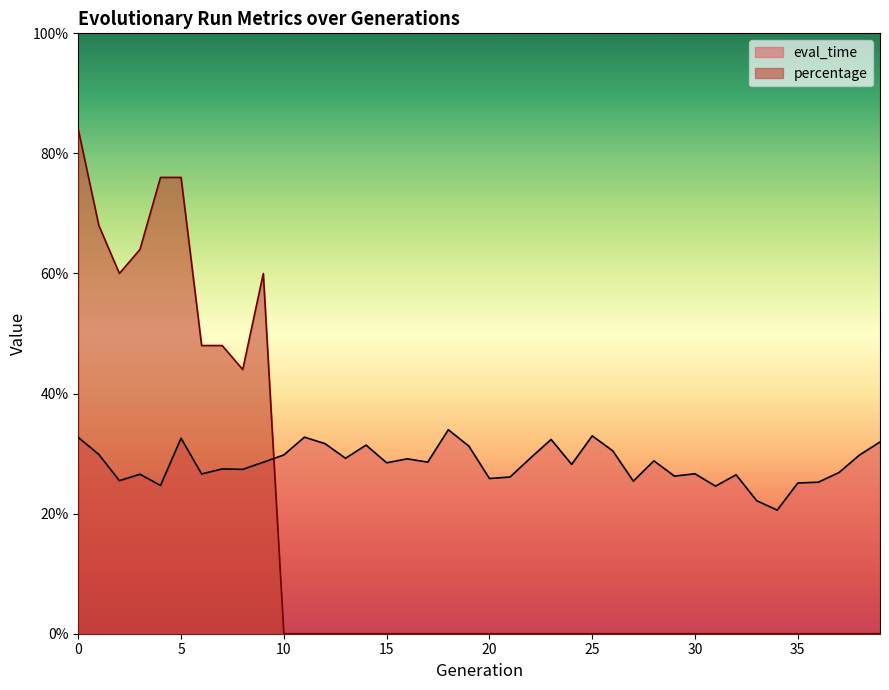

Where is the first local minimum for percentage?

2